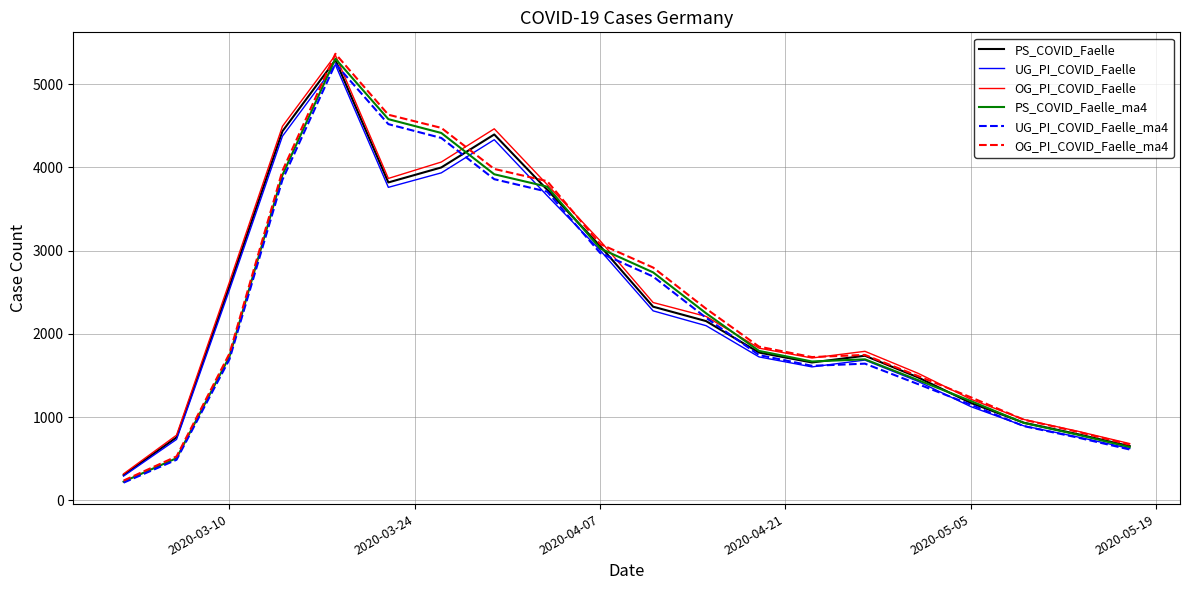

What is the greatest value displayed?

5363